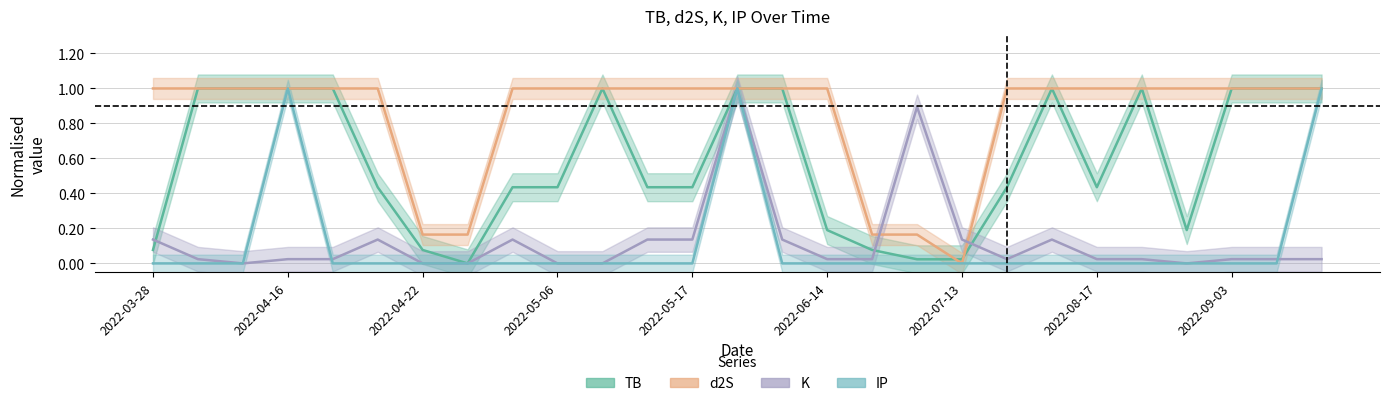

How many lines are shown in the chart?

4